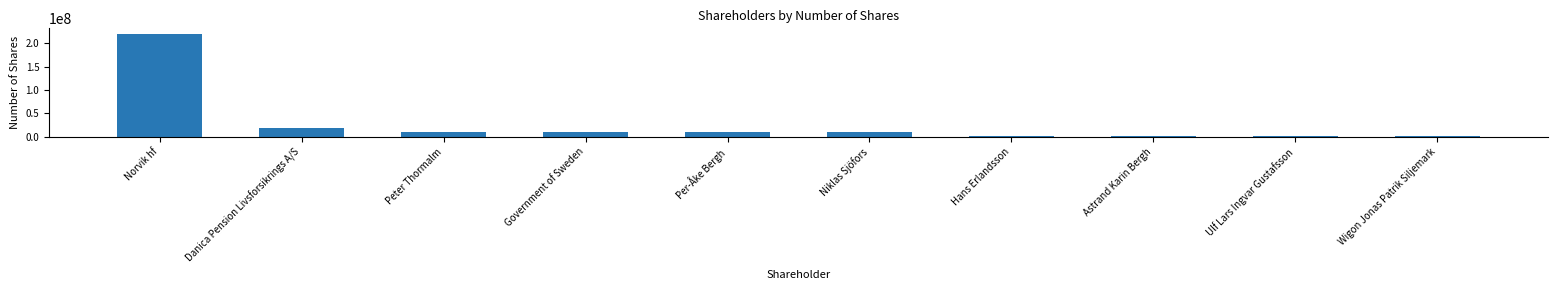

What is the value of the 9th bar from the left?

1322439